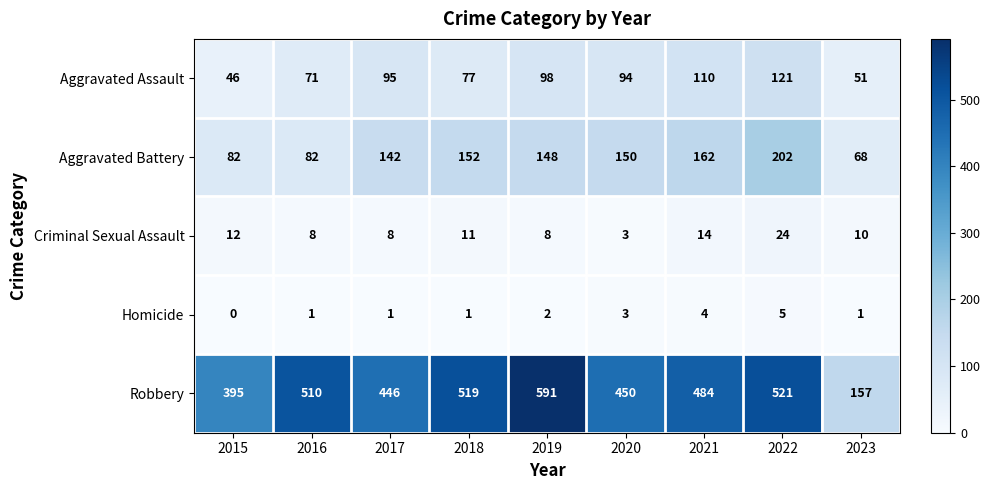

At 2022, list the series in order from largest to smallest.

Robbery, Aggravated Battery, Aggravated Assault, Criminal Sexual Assault, Homicide